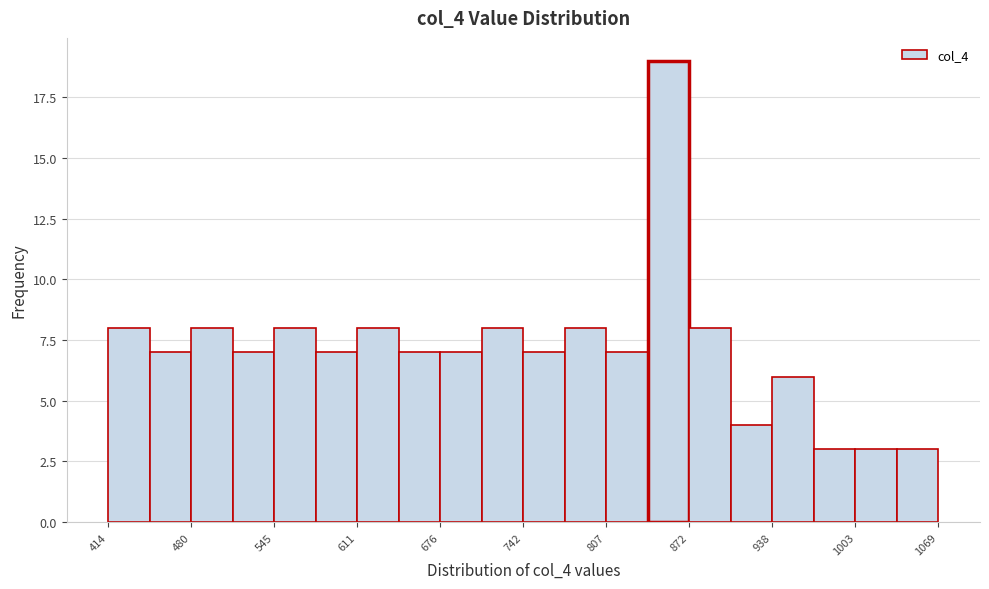

Around what value on the x-axis is the tallest bar? Give the approximate position of its centre, as read against the axis.

860